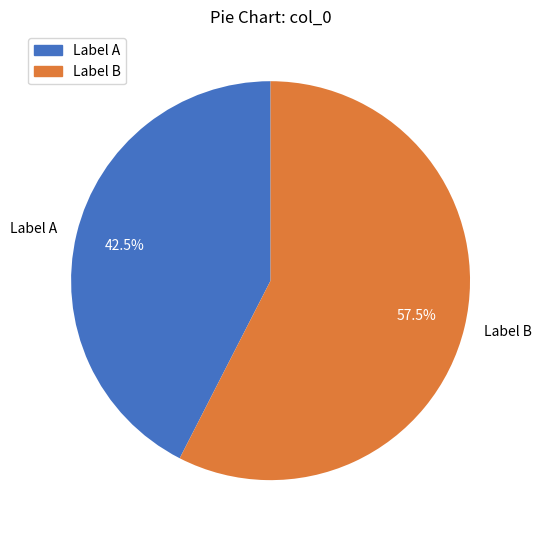

Combined, do Label B and Label A account for over 50%?

Yes